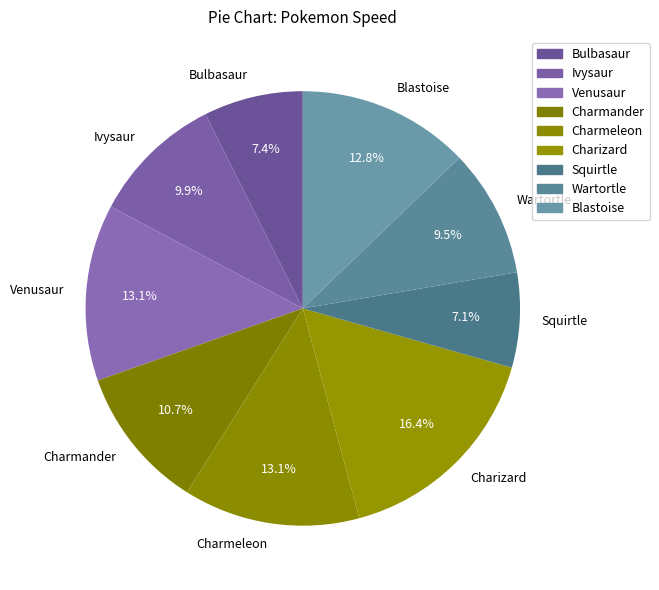

Combined, do Bulbasaur and Charmander account for over 50%?

No